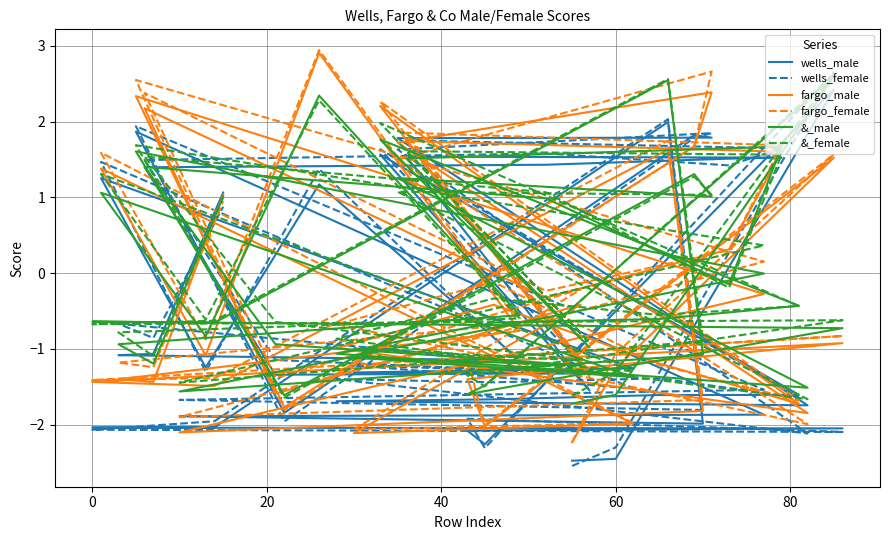

How many lines are shown in the chart?

6